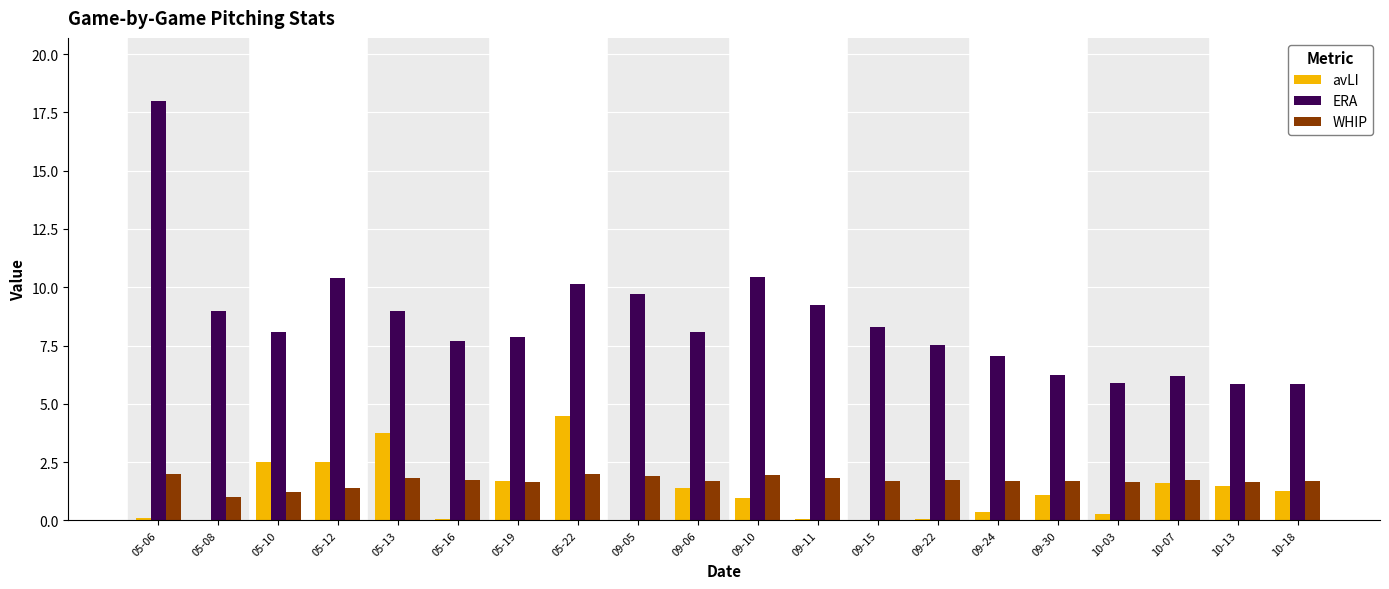

How many data points in ERA are above 8?

11